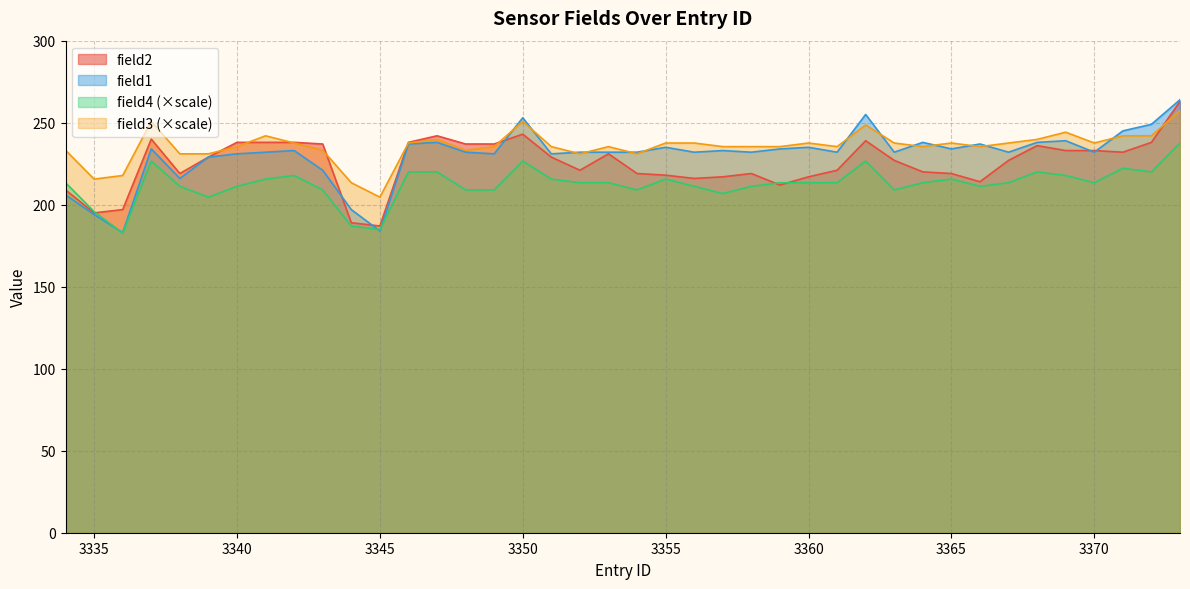

Reading left to right, what are all the values shown in this chart?

field1: 206.0	194.0	183.0	234.0	216.0	229.0	231.0	232.0	233.0	221.0	197.0	184.0	237.0	238.0	232.0	231.0	253.0	231.0	232.0	232.0	232.0	235.0	232.0	233.0	232.0	234.0	235.0	232.0	255.0	232.0	238.0	234.0	237.0	232.0	238.0	239.0	232.0	245.0	249.0	264.0
field2: 209.0	195.0	197.0	240.0	219.0	229.0	238.0	238.0	238.0	237.0	189.0	187.0	238.0	242.0	237.0	237.0	243.0	229.0	221.0	231.0	219.0	218.0	216.0	217.0	219.0	212.0	217.0	221.0	239.0	227.0	220.0	219.0	214.0	227.0	236.0	233.0	233.0	232.0	238.0	263.0
field3: 233.2	215.6	217.8	250.8	231.0	231.0	235.4	242.0	237.6	233.2	213.4	204.6	237.6	239.8	233.2	235.4	250.8	235.4	231.0	235.4	231.0	237.6	237.6	235.4	235.4	235.4	237.6	235.4	248.6	237.6	235.4	237.6	235.4	237.6	239.8	244.2	237.6	242.0	242.0	257.4
field4: 213.4	195.8	182.6	226.6	211.2	204.6	211.2	215.6	217.8	209.0	187.0	184.8	220.0	220.0	209.0	209.0	226.6	215.6	213.4	213.4	209.0	215.6	211.2	206.8	211.2	213.4	213.4	213.4	226.6	209.0	213.4	215.6	211.2	213.4	220.0	217.8	213.4	222.2	220.0	237.6